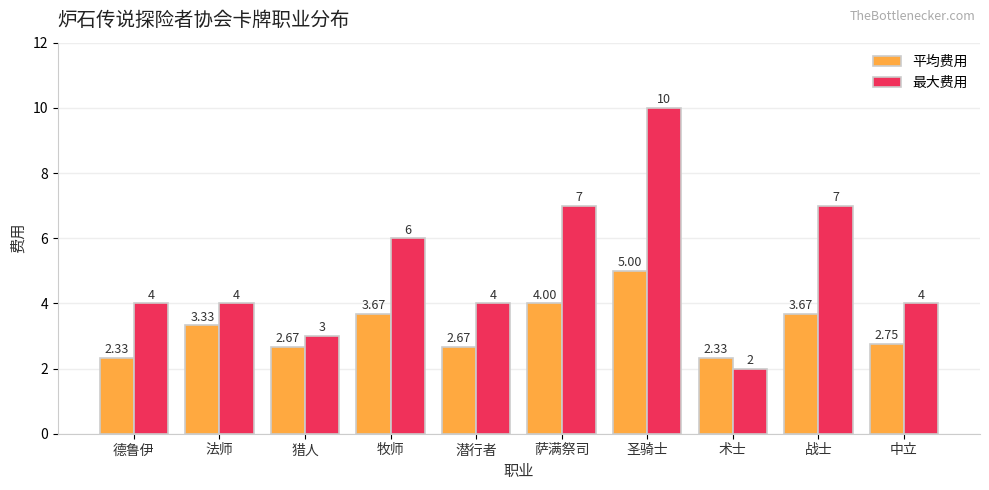

How many bars are there in total?

20